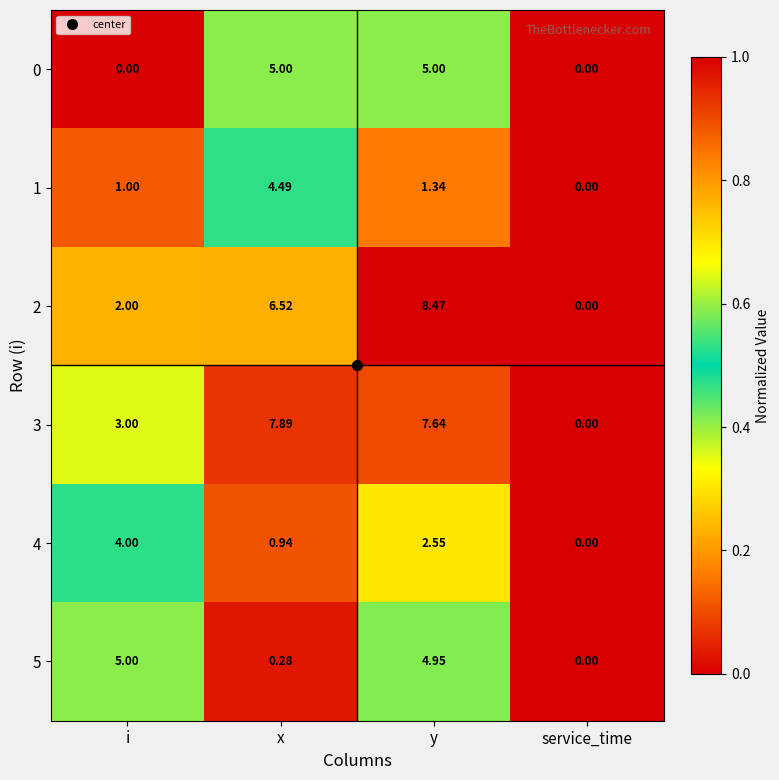

Which category has the lowest value in the 5 series?

service_time